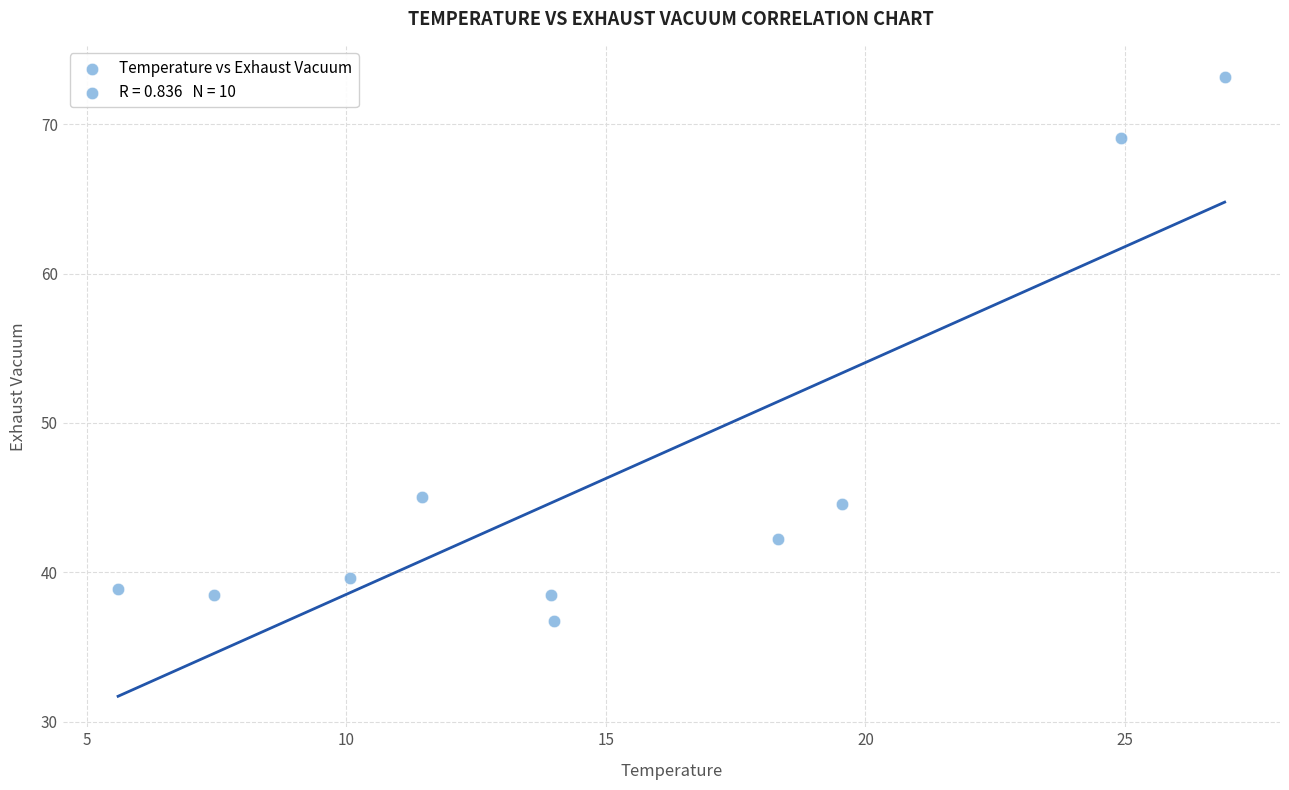

What is the range of Y values (max minus min)?

36.5